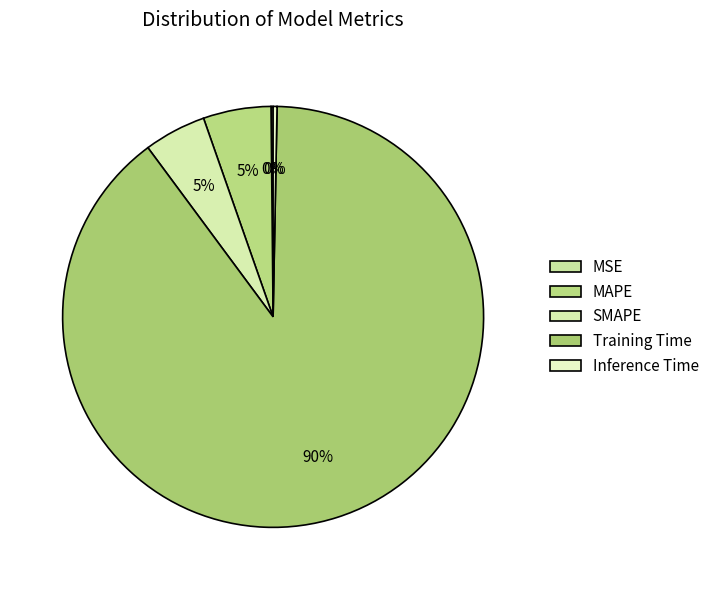

To the nearest percent, what portion does MAPE represent?

5%